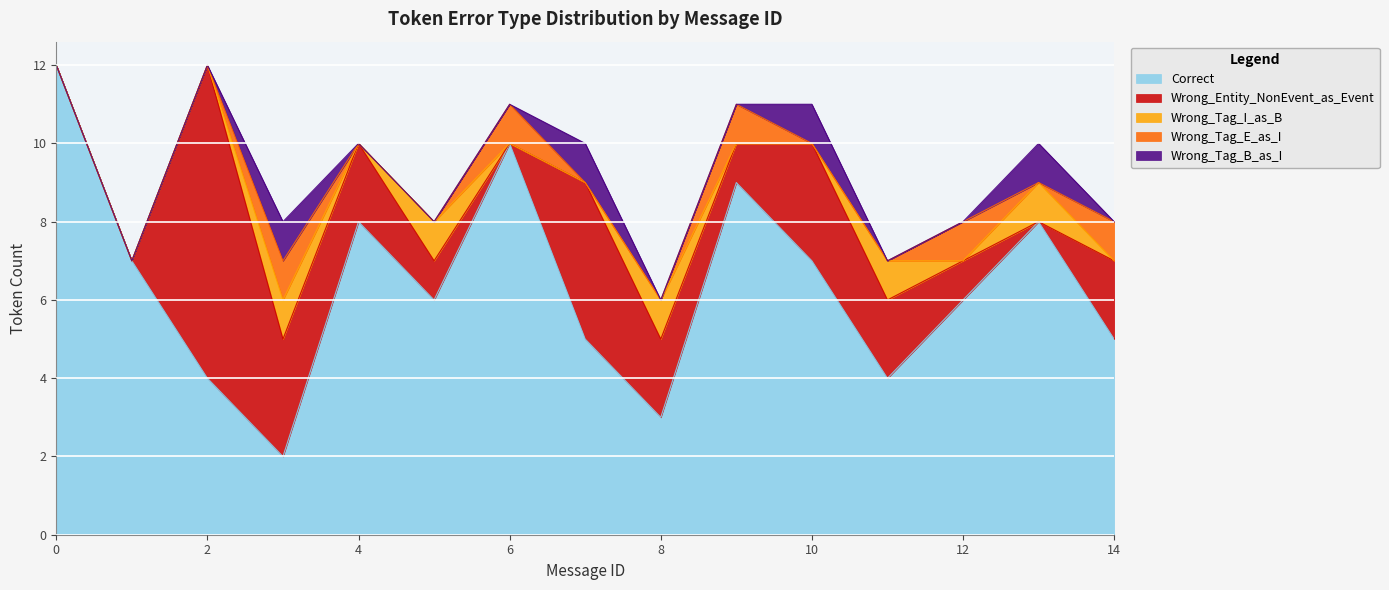

Does the chart display data point markers on the line(s)?

No